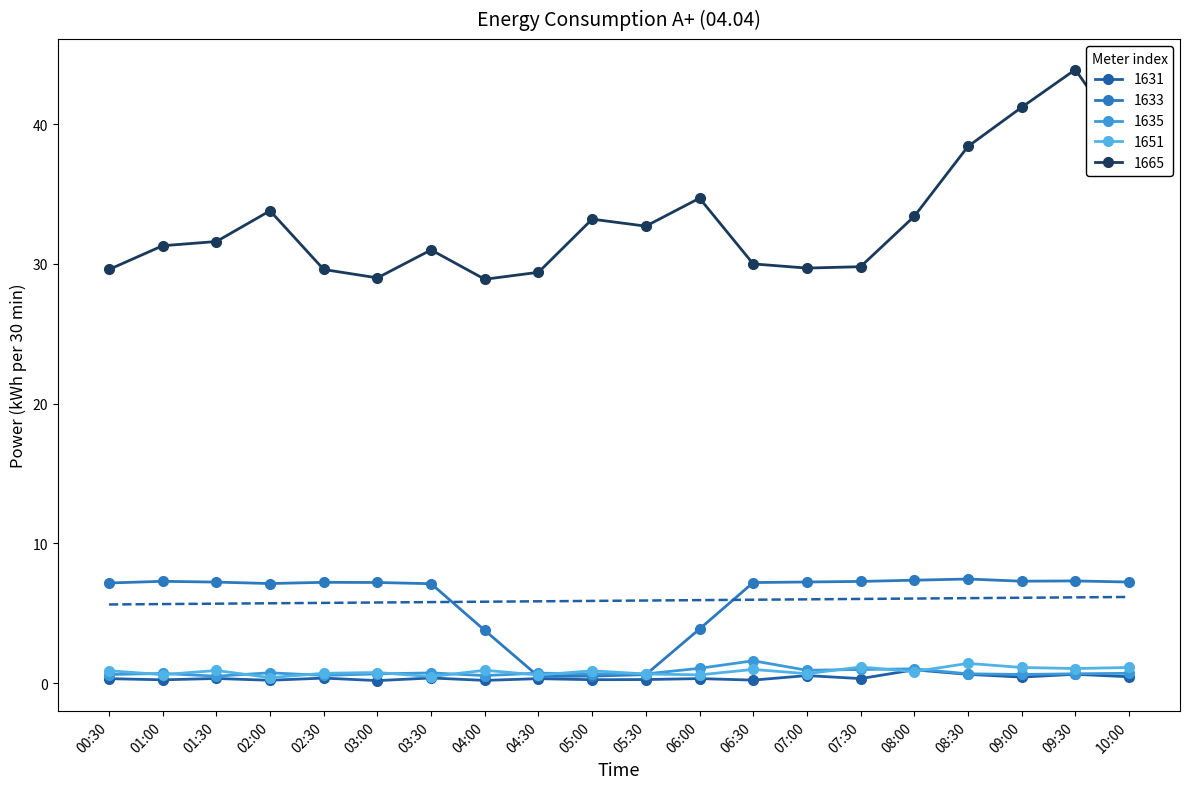

Rank the series by their maximum value, from lowest to highest.

1631, 1651, 1635, 1633, 1665